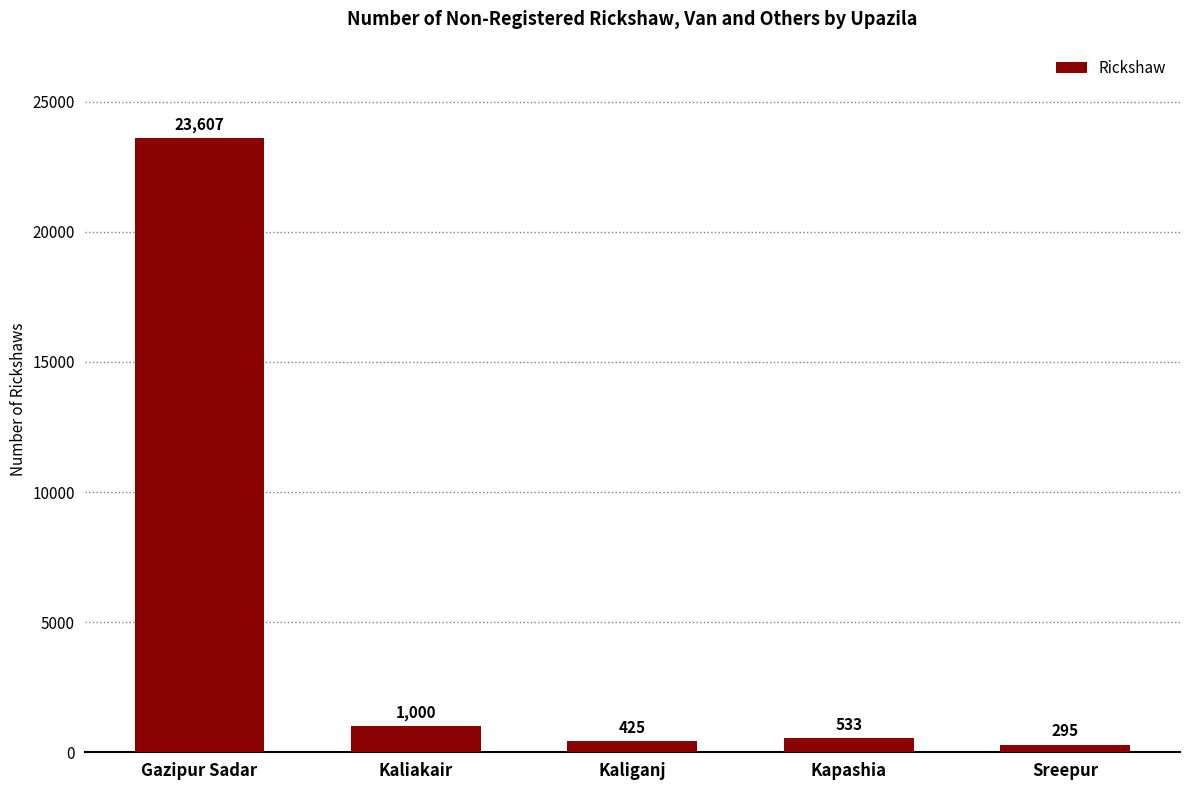

What is the minimum value shown in the chart?

295